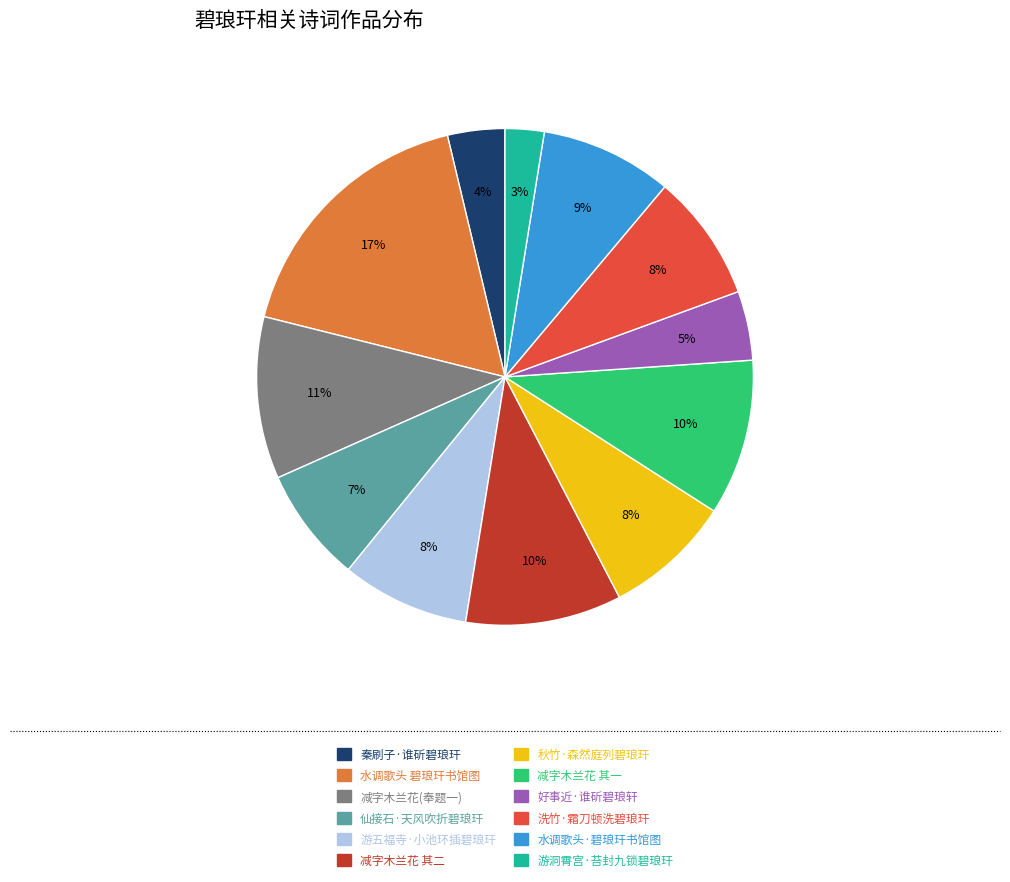

To the nearest percent, what is the average slice percentage?

8%